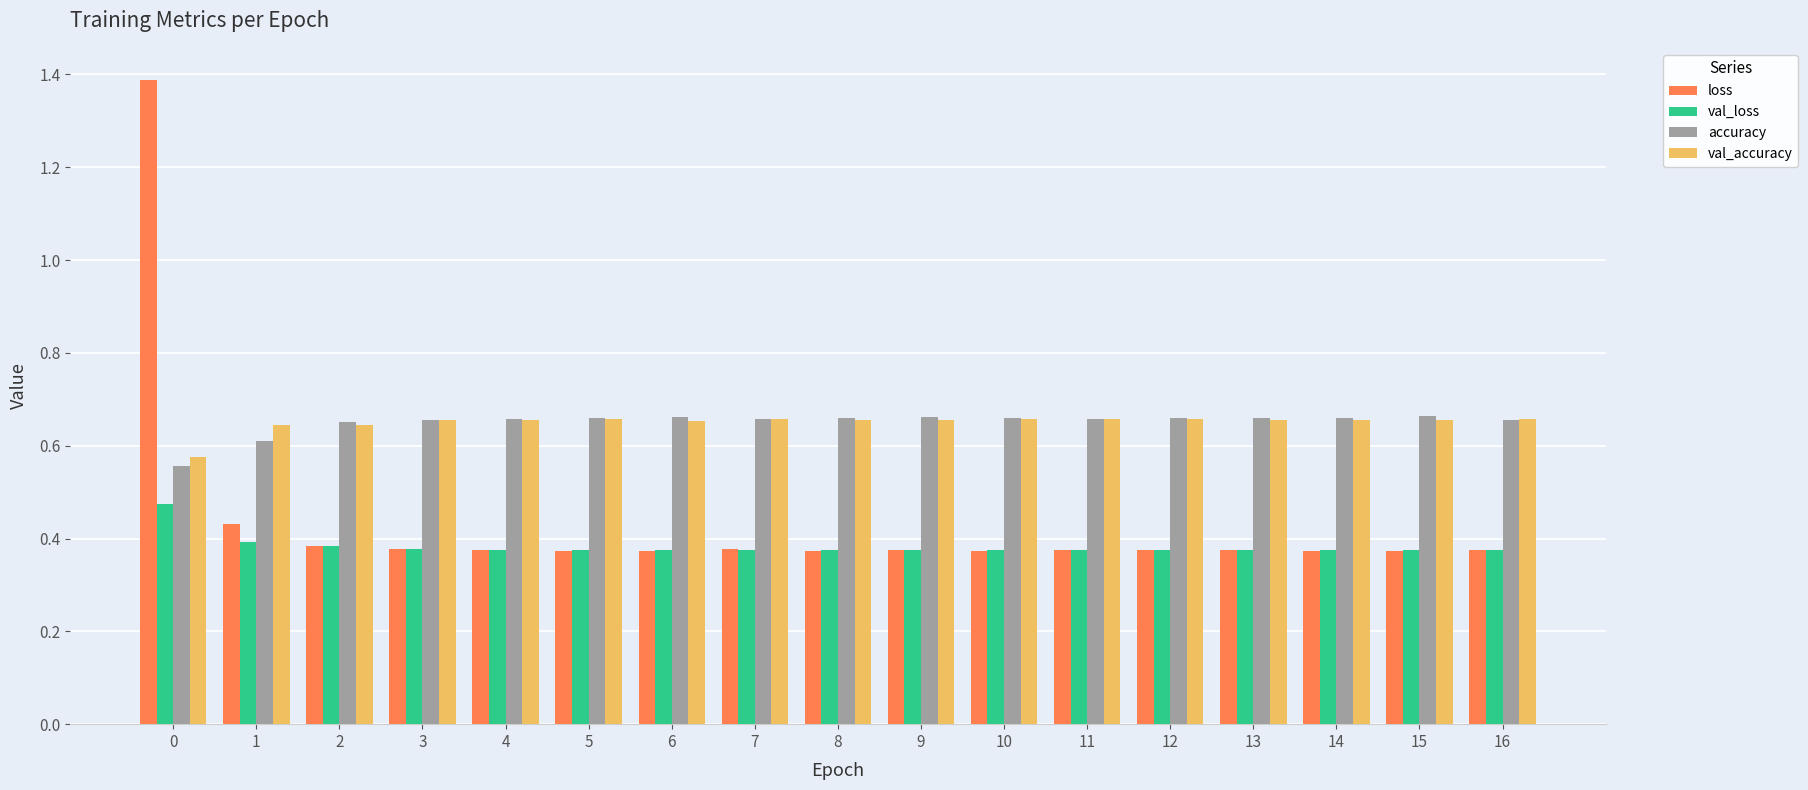

What are all the series names shown in the legend?

loss, val_loss, accuracy, val_accuracy